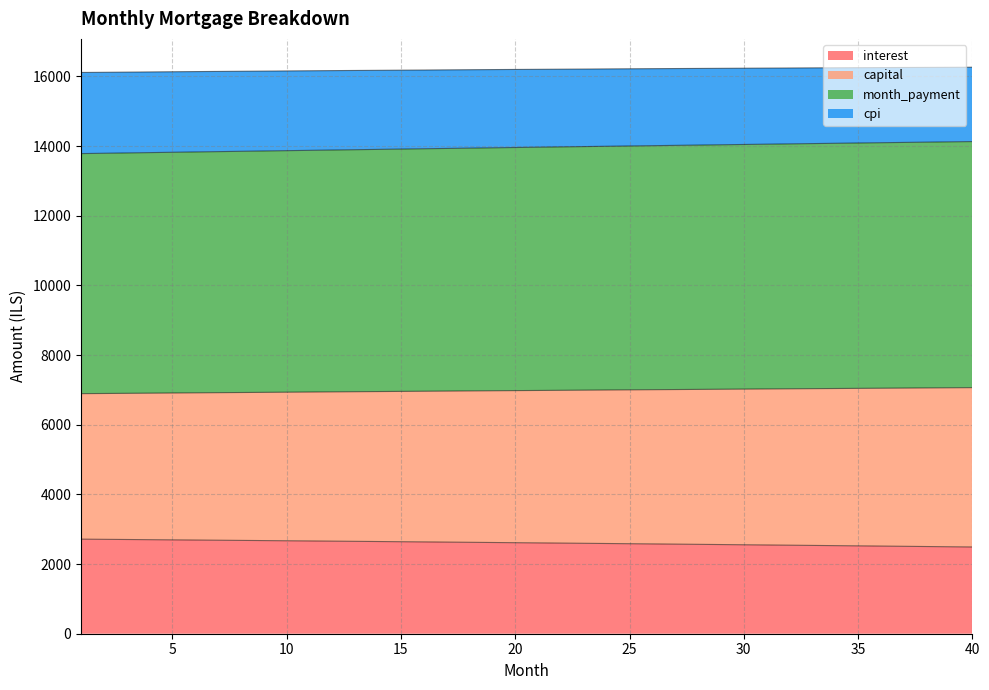

What is the value of the cpi point at the 1st from the left?

16111.1